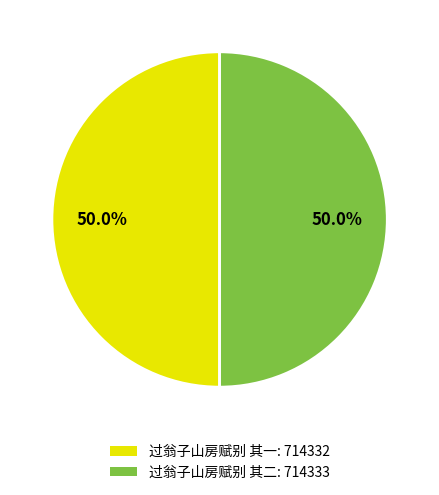

How much of the chart is everything except 过翁子山房赋别 其一: 714332?

50.0%